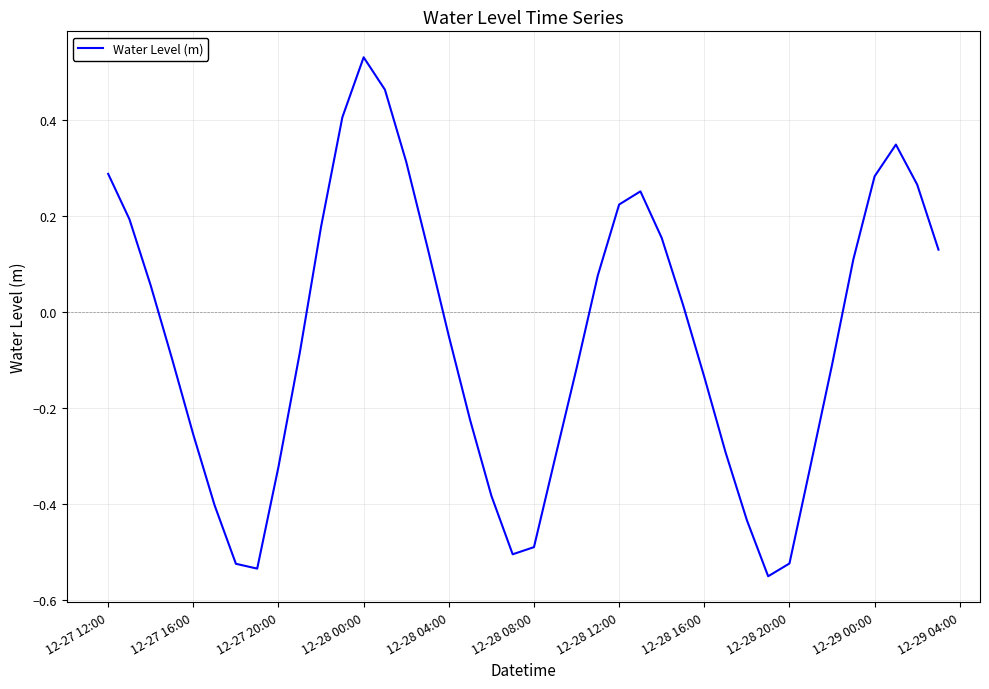

What is the difference between the maximum and minimum values?

1.1